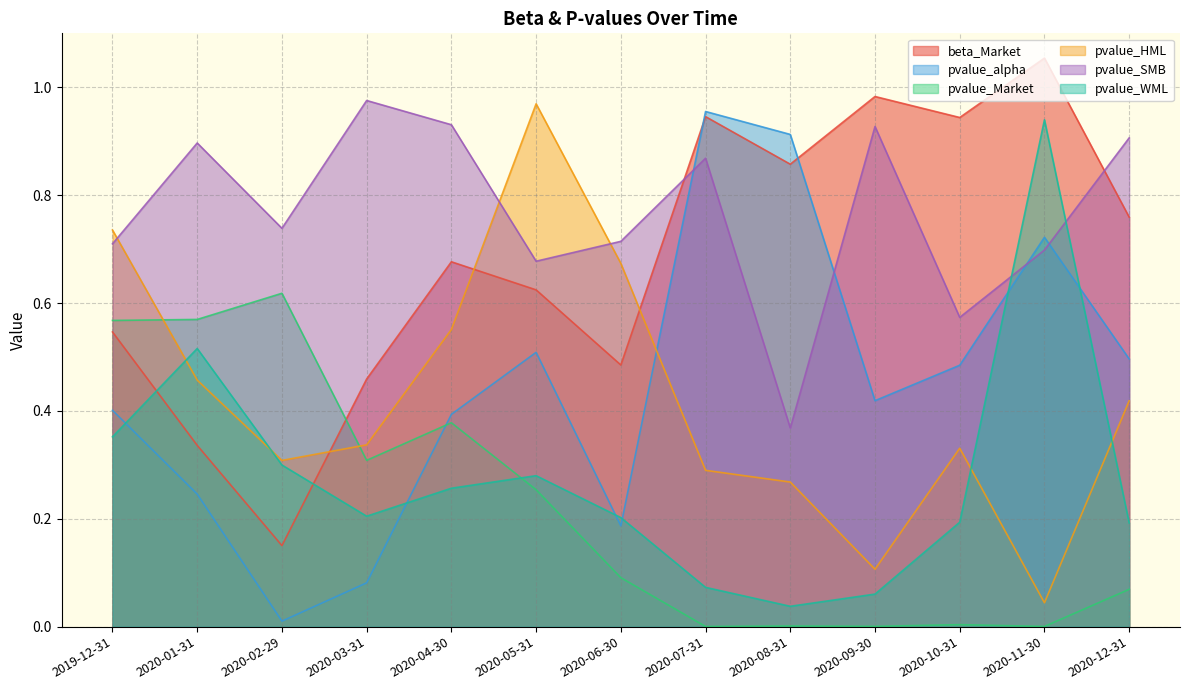

What is the difference between the pvalue_SMB values at 2020-09-30 and 2020-11-30?

0.2